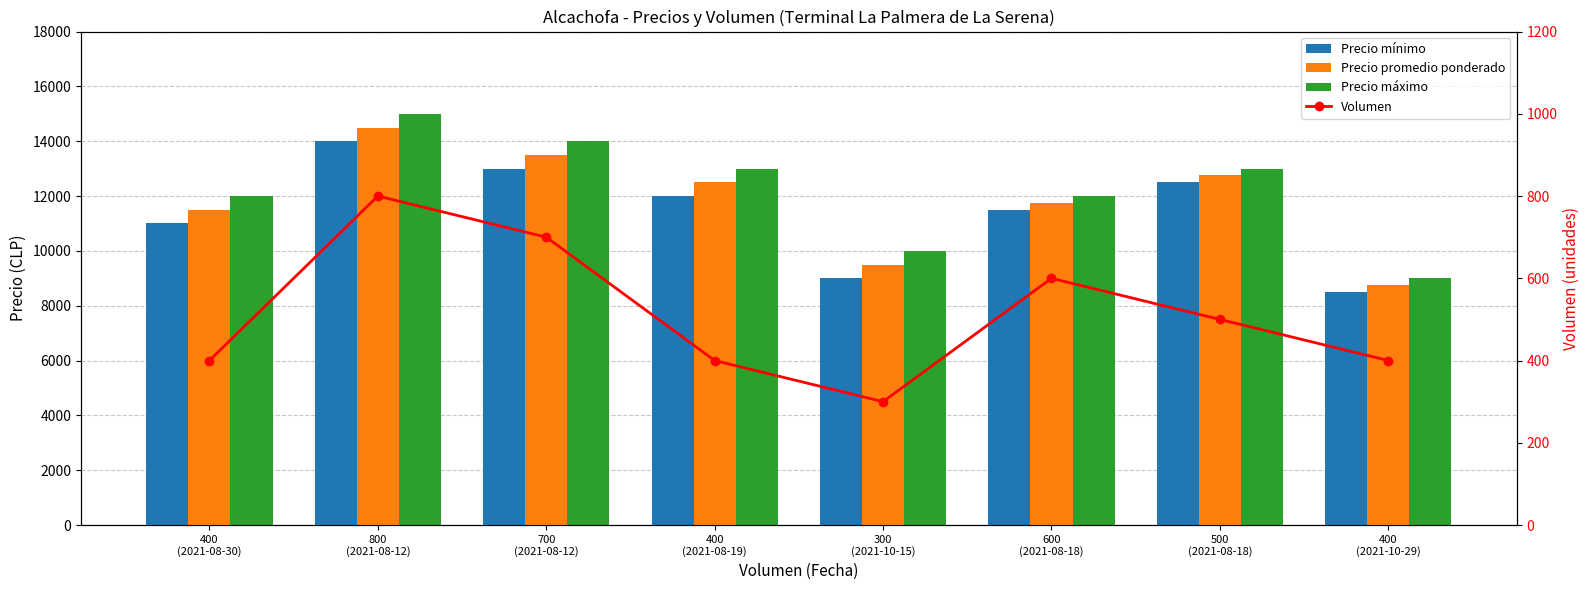

Reading left to right, extract all data points from this chart.

Precio mínimo: 11000	14000	13000	12000	9000	11500	12500	8500
Precio promedio ponderado: 11500	14500	13500	12500	9500	11750	12750	8750
Precio máximo: 12000	15000	14000	13000	10000	12000	13000	9000
Volumen: 400	800	700	400	300	600	500	400